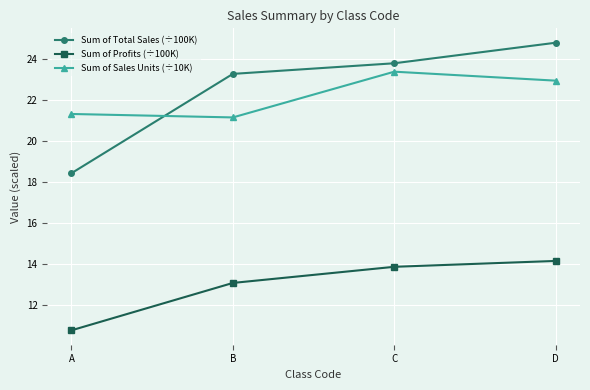

True or false: Sum of Total Sales (÷100K) has more than 2 points higher than both neighbors.

False